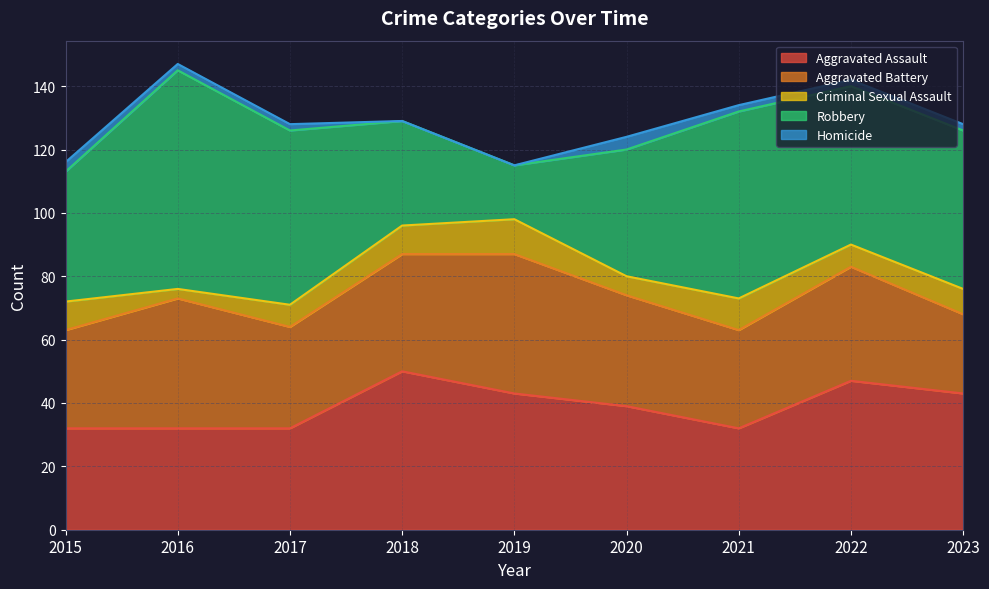

Where is the first local maximum for Robbery?

2016